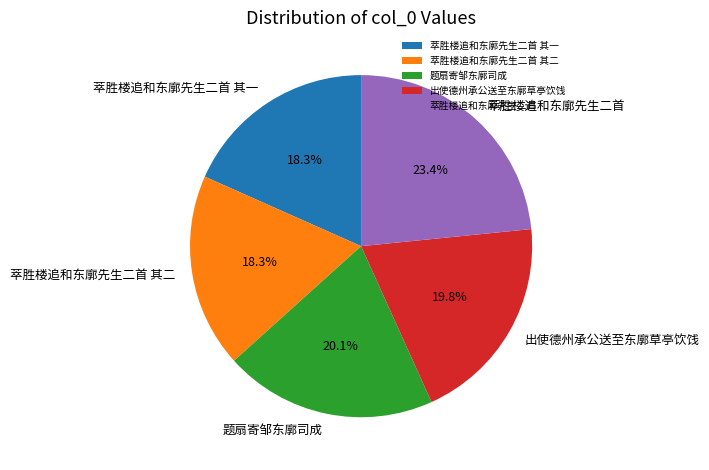

Count the number of slices in the pie.

5